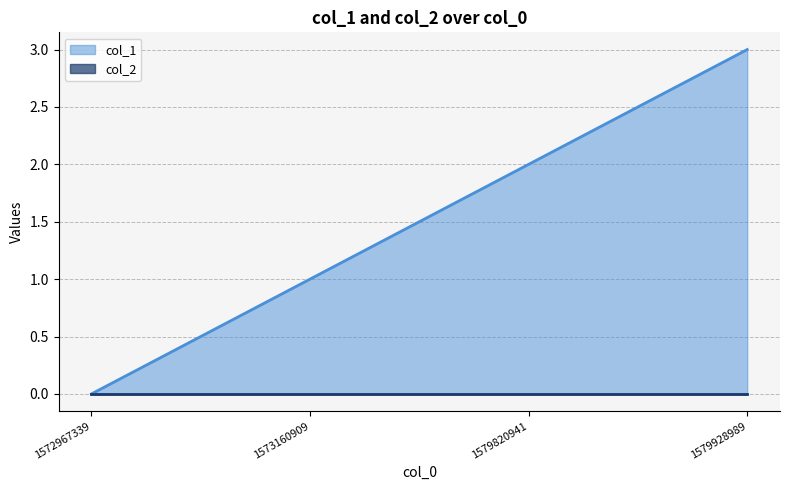

What is the sum of all values?

6